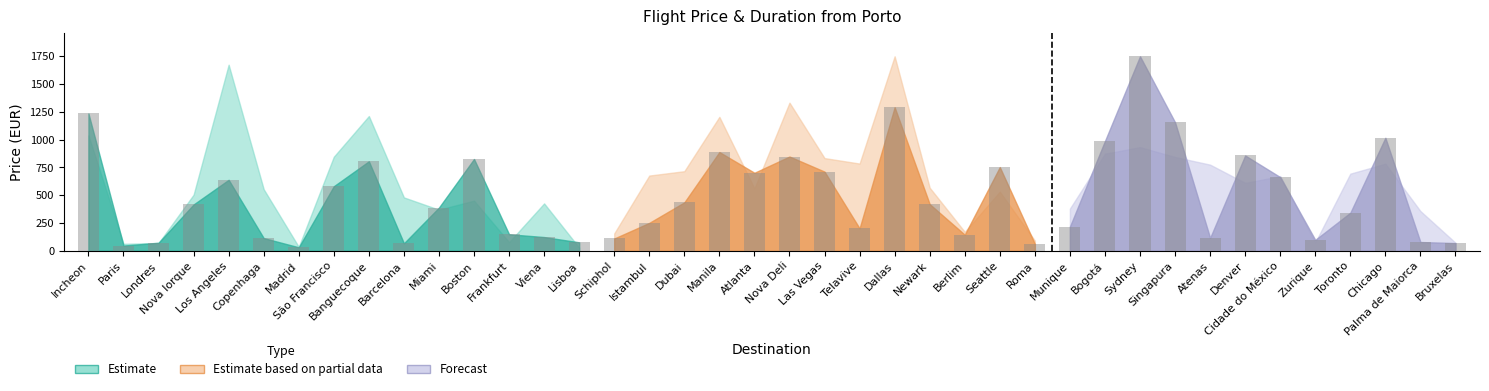

What is the difference between the second highest and minimum values?

1258.5